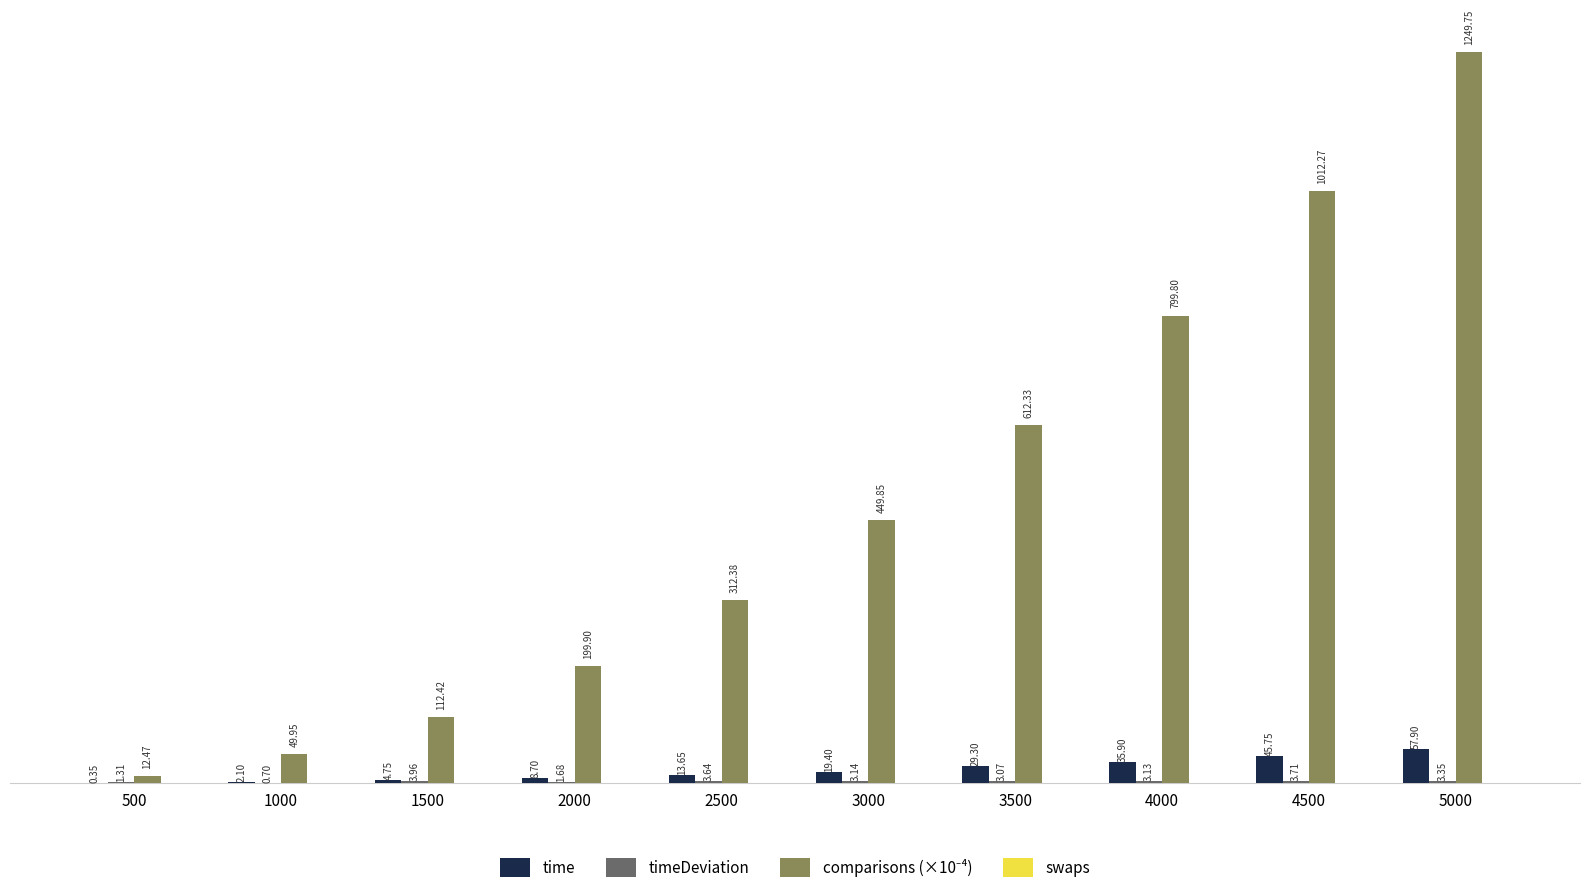

At which category is the sum across all series the highest?

5000